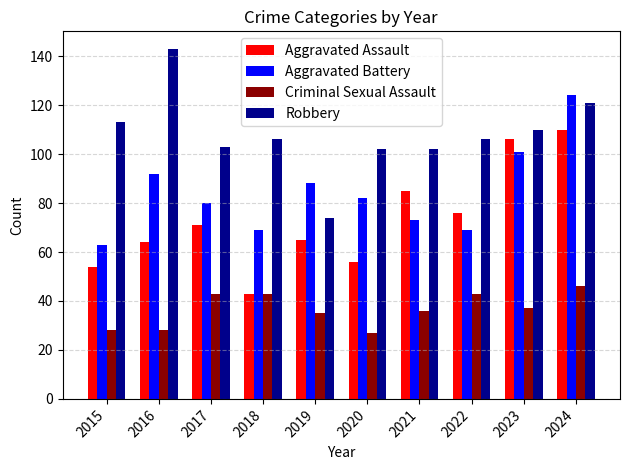

What are all the series names shown in the legend?

Aggravated Assault, Aggravated Battery, Criminal Sexual Assault, Robbery